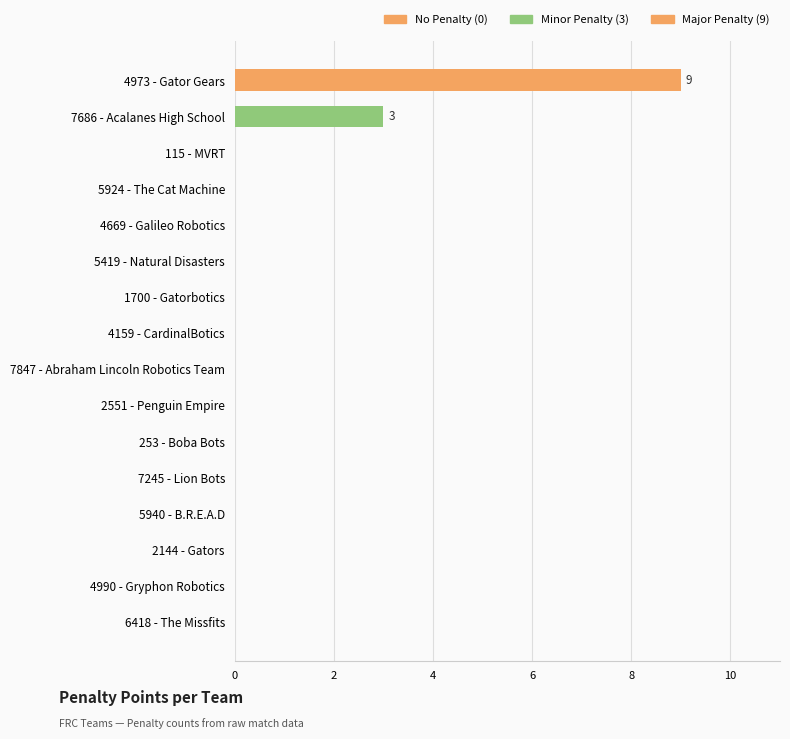

How many values are between 0 and 1?

14